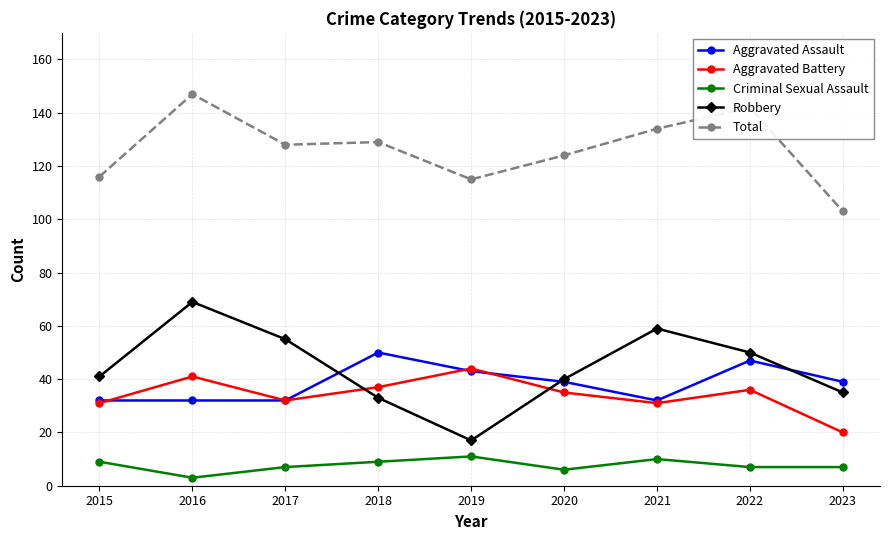

True or false: Total and Aggravated Battery intersect in this chart.

False